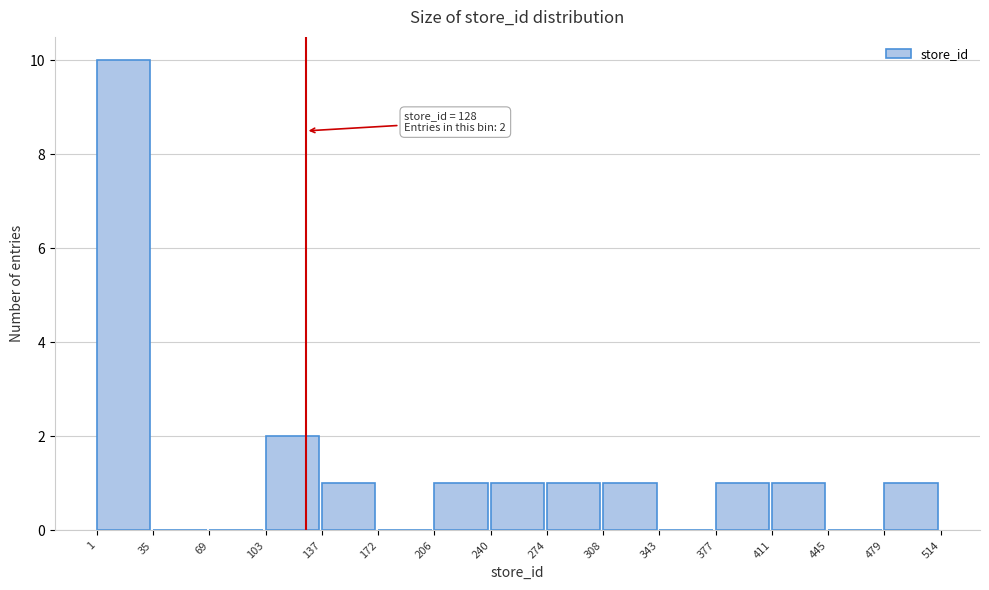

Over which range of the x-axis is the bar tallest?

1 to 35